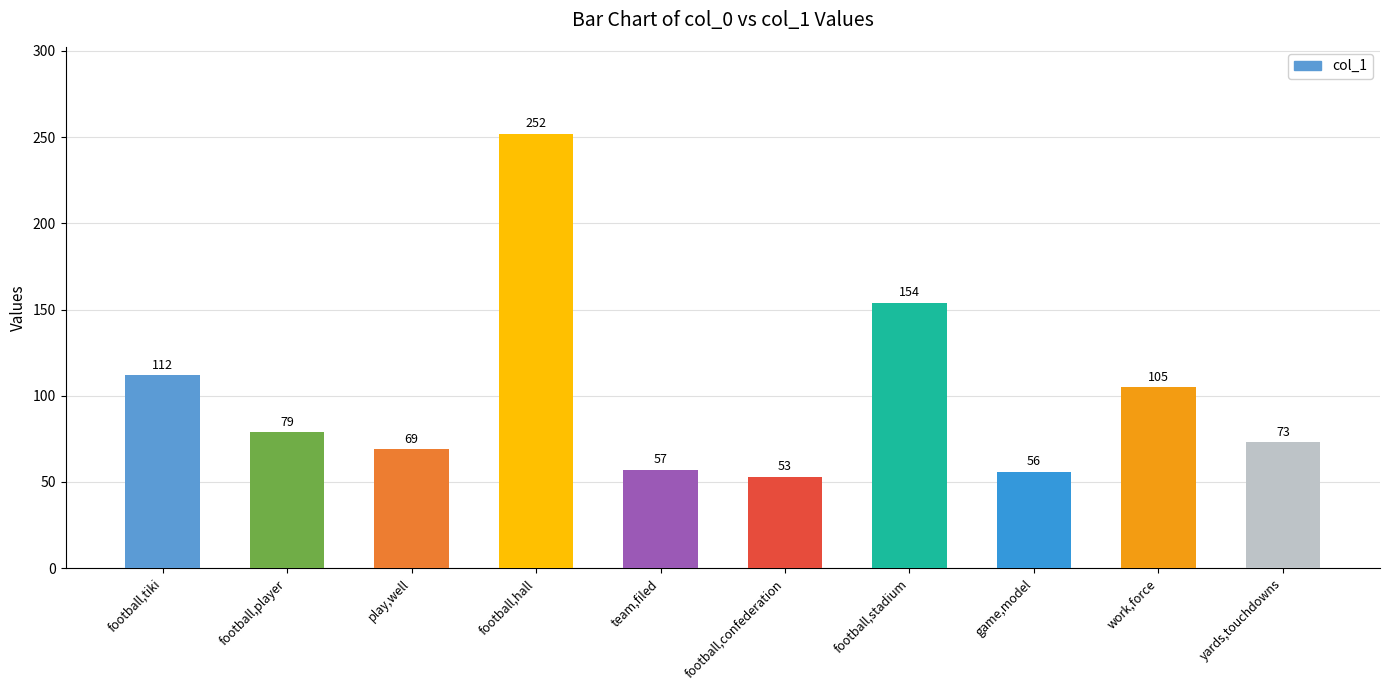

Are the bars grouped side by side (vs. stacked)?

No